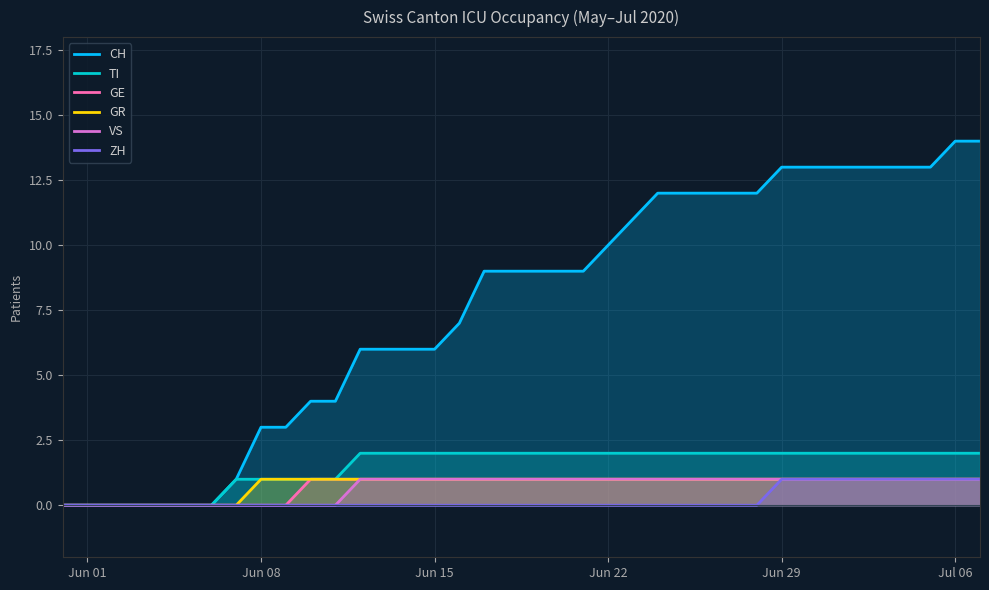

True or false: CH has more than 1 points higher than both neighbors.

False